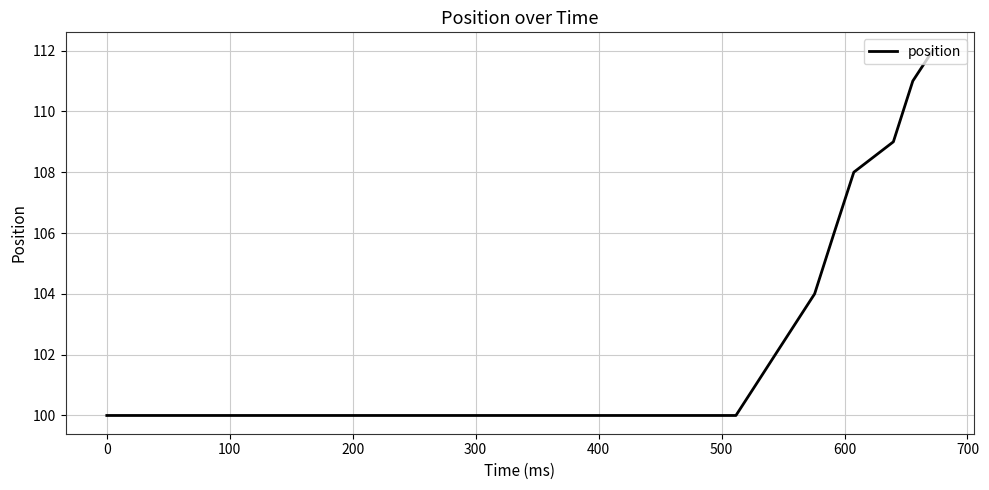

What is the smallest value displayed?

100